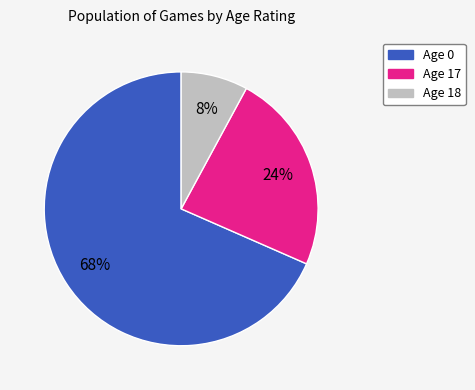

To the nearest percent, what is the average slice percentage?

33%